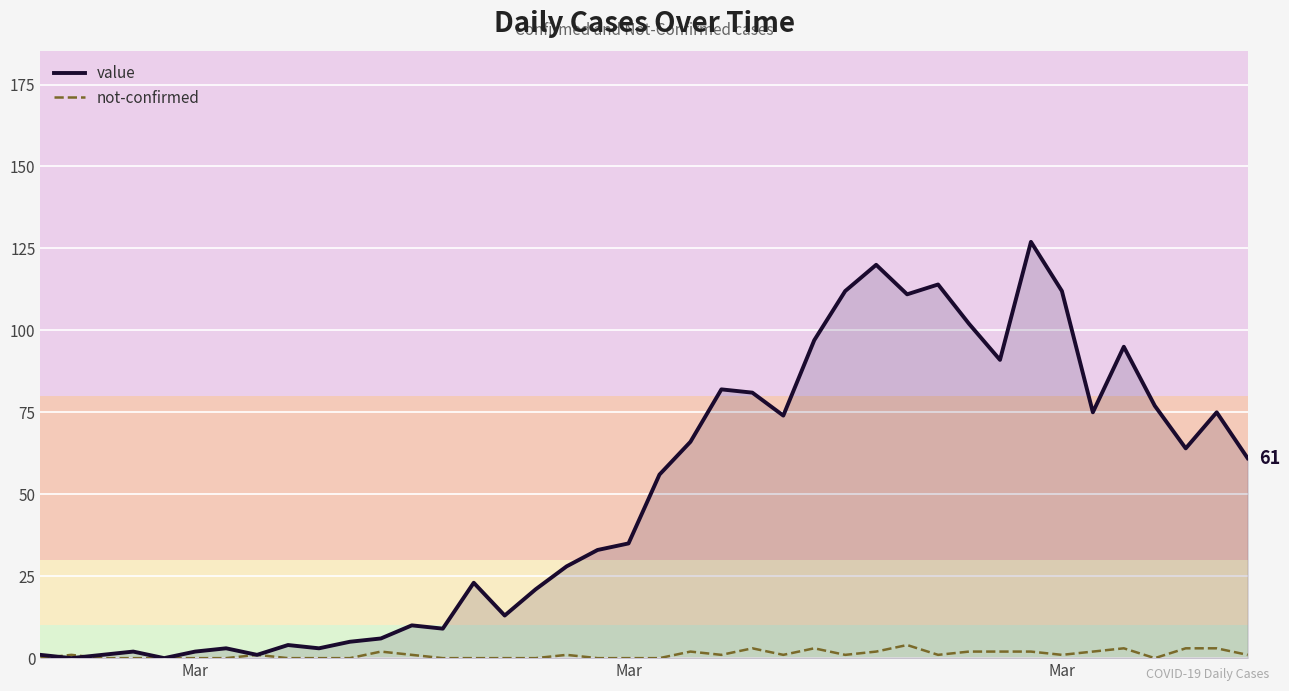

Does the chart have visible grid lines?

Yes